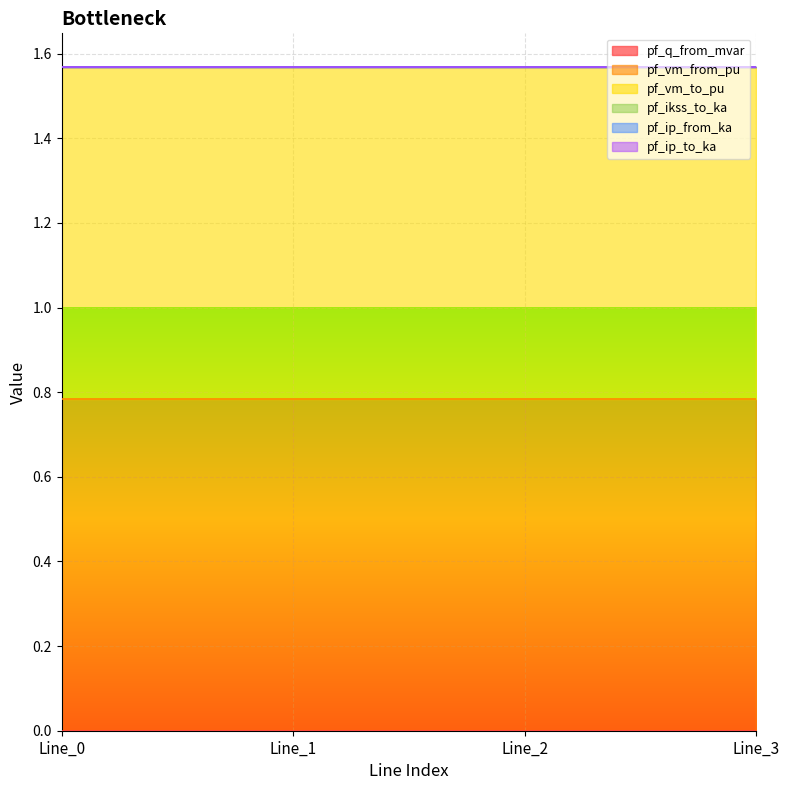

True or false: pf_ip_from_ka has more than 0 points higher than both neighbors.

False